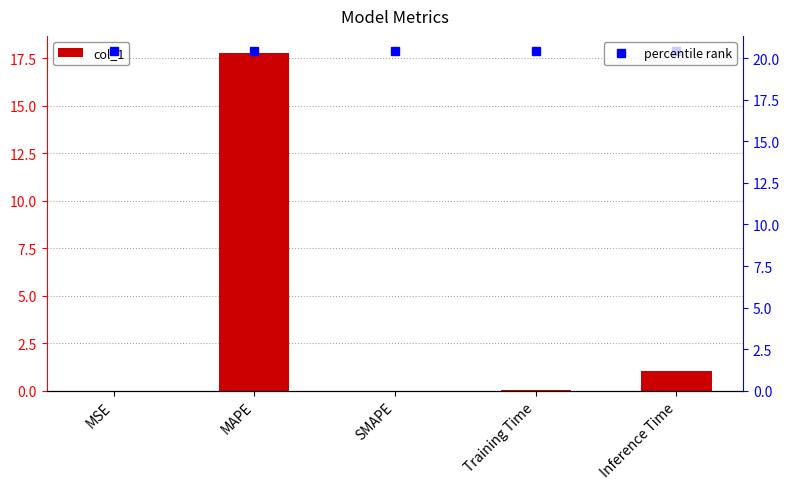

The value at SMAPE is 8.0. True or false?

False